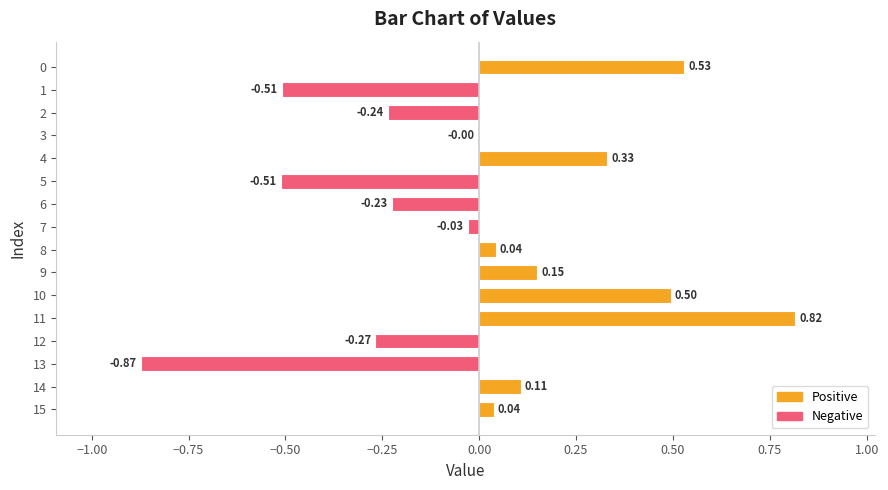

Does the chart contain stacked bars?

No